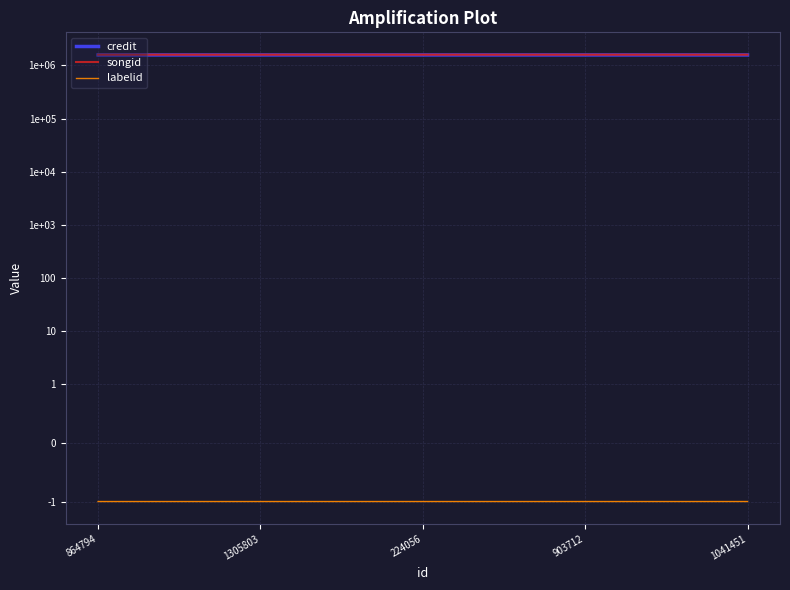

The labelid series shows -1.0 at 224056. True or false?

True